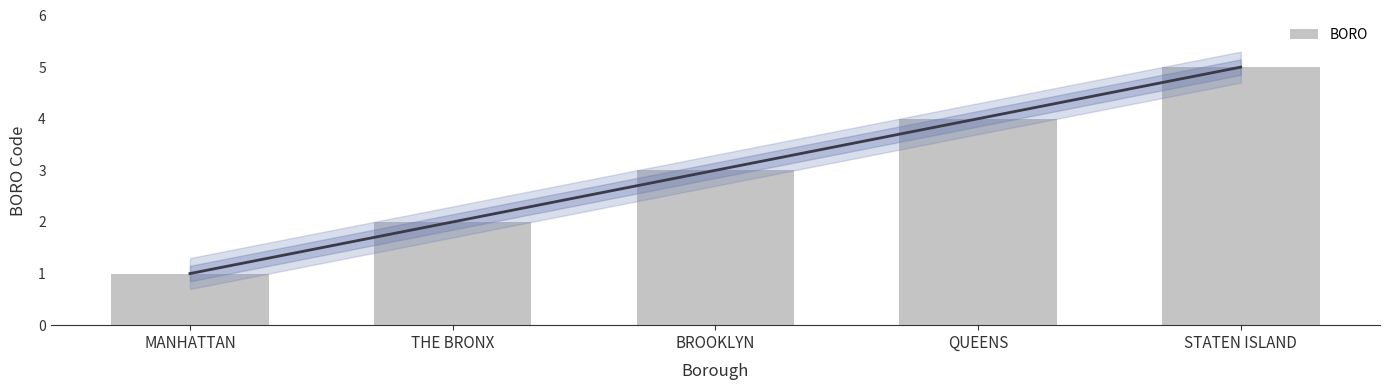

Reading left to right, extract all data points from this chart.

1	2	3	4	5